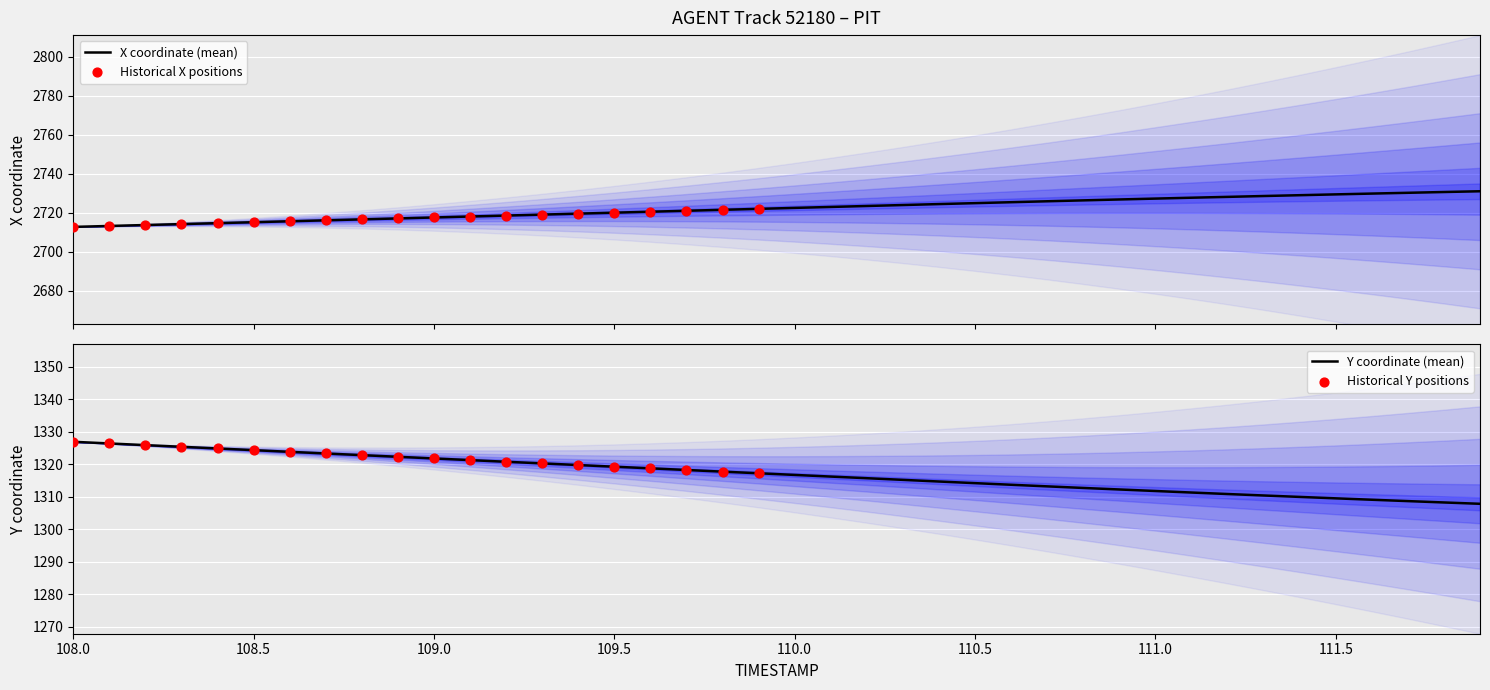

Which series reaches the minimum Y coordinate?

Y